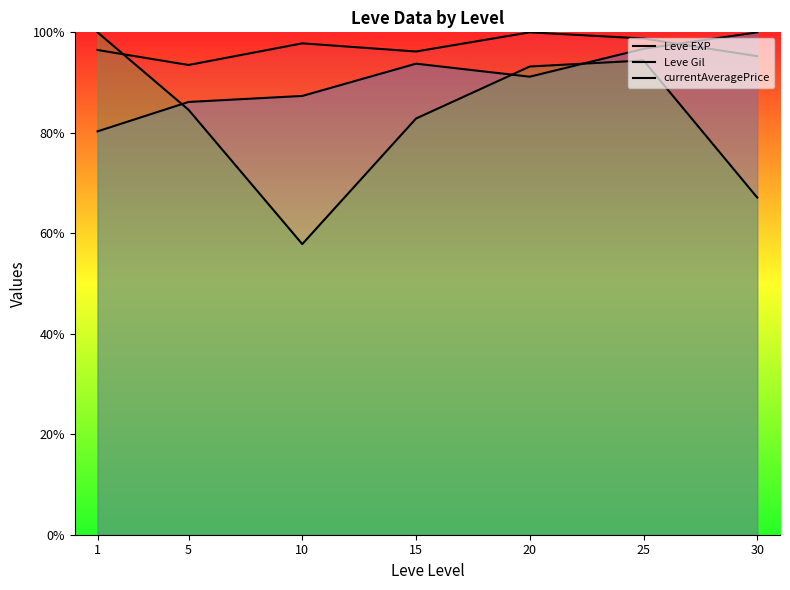

In Leve EXP, how many points are lower than both neighbors (excluding endpoints)?

2